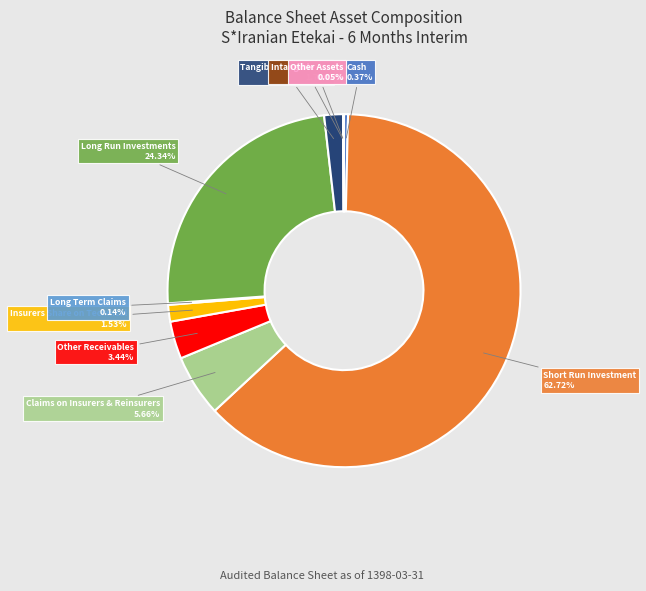

Do Insurers Share on Technical and Claims on Insurers & Reinsurers together represent more than half of the pie?

No